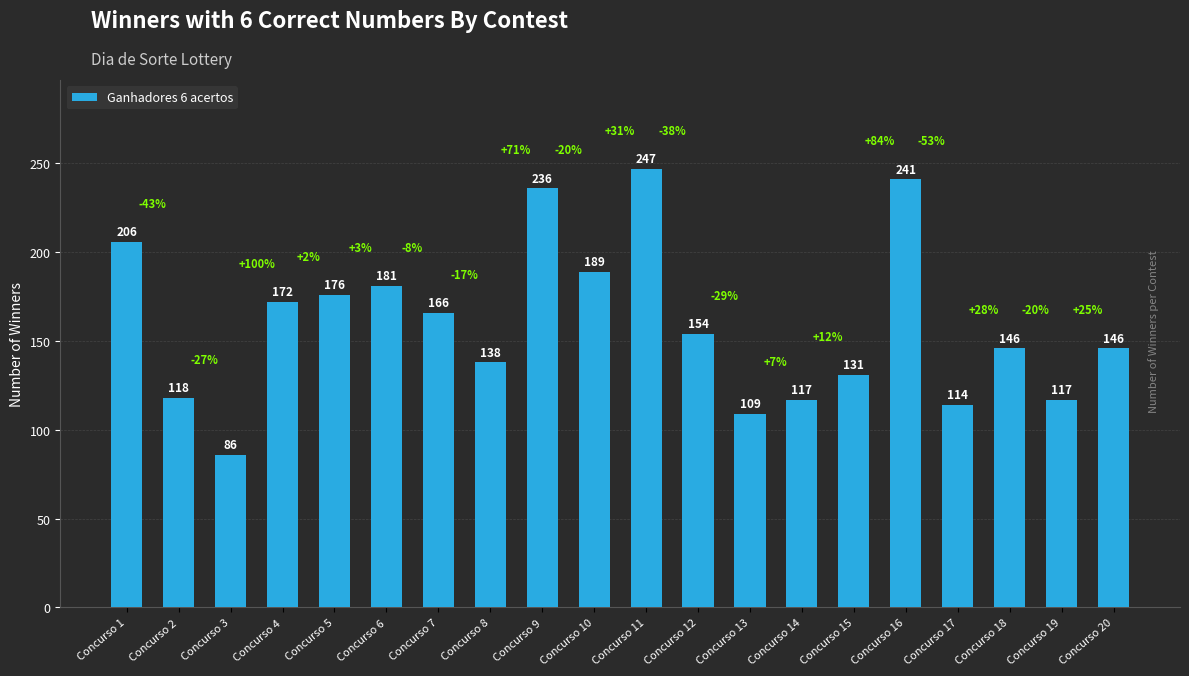

What is the difference between the values at Concurso 15 and Concurso 7?

35